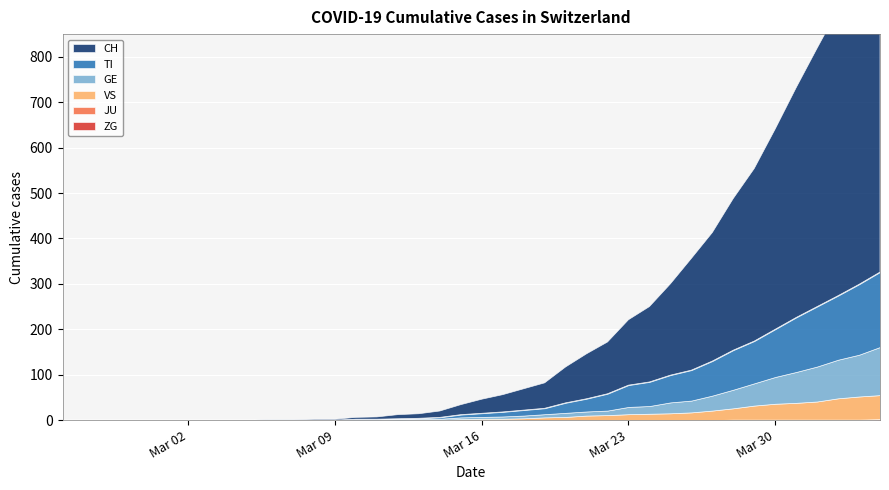

At which label is CH closest to 378?

2020-03-29